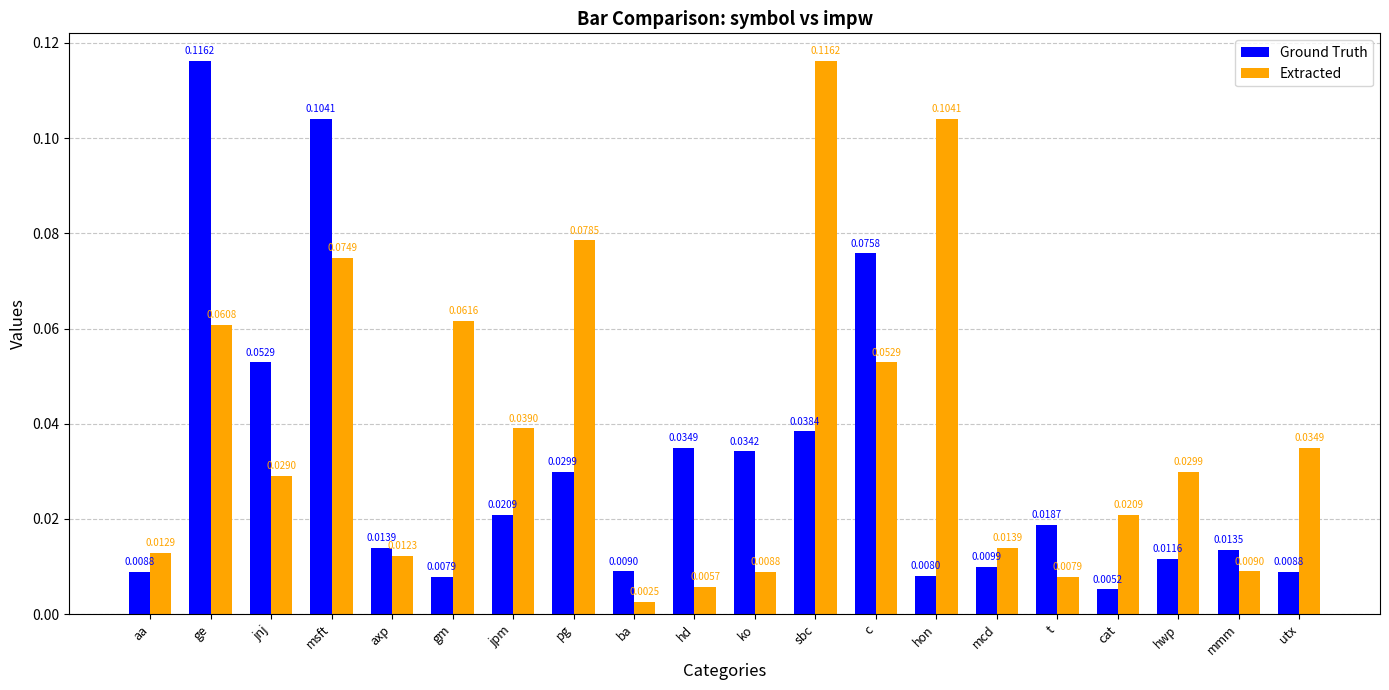

How many bars are there in each group?

2